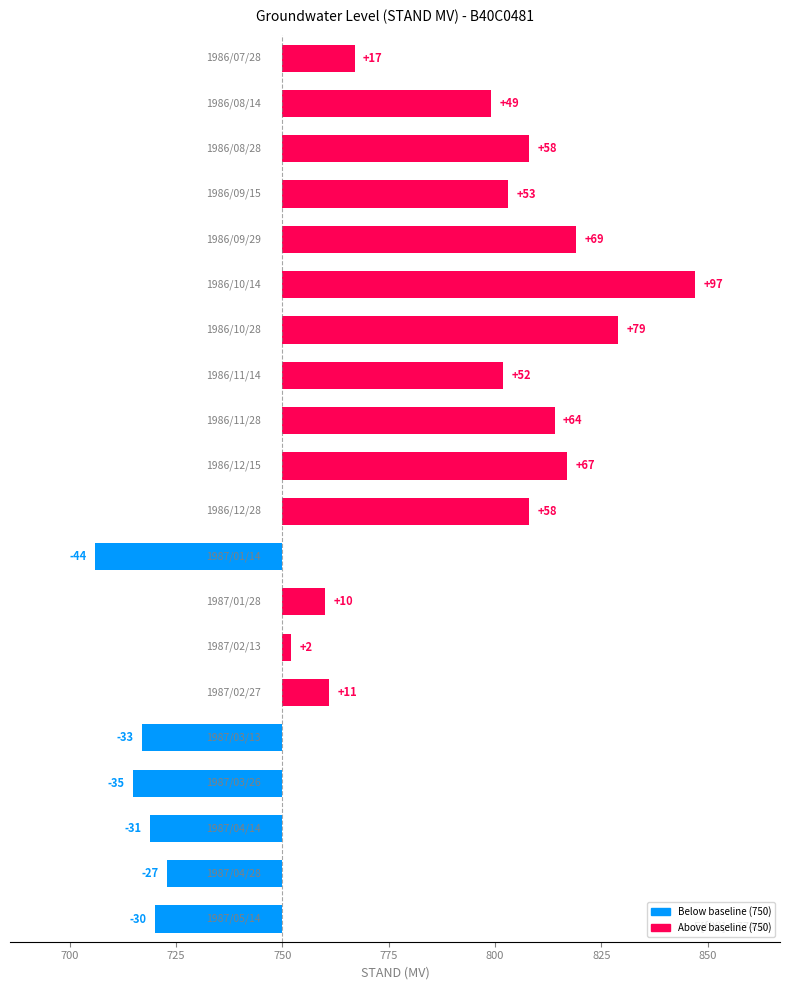

Are the bars horizontal?

Yes